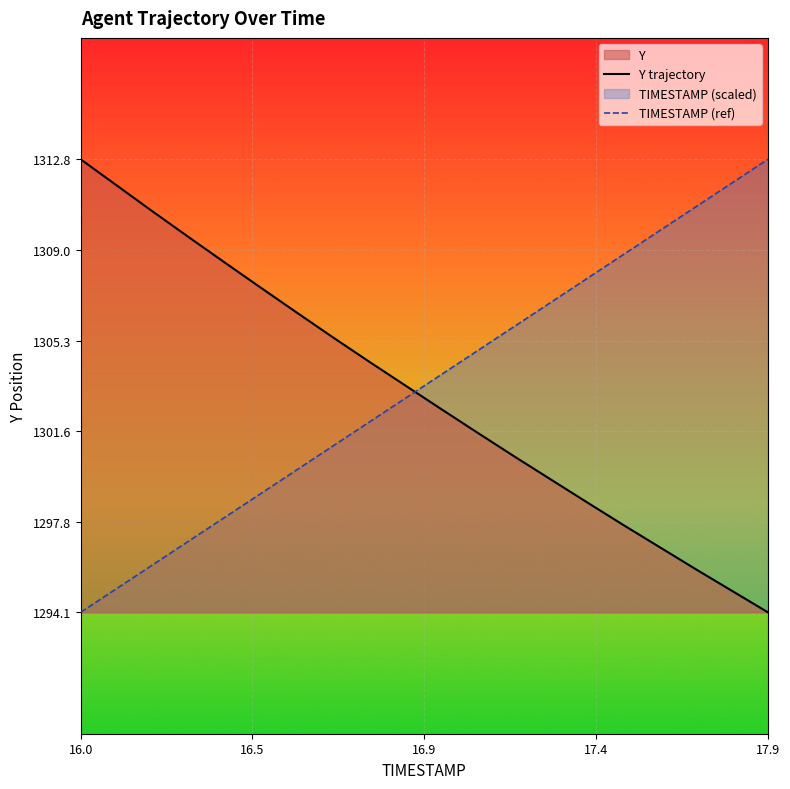

What is the sum of all Y trajectory values?

26062.4